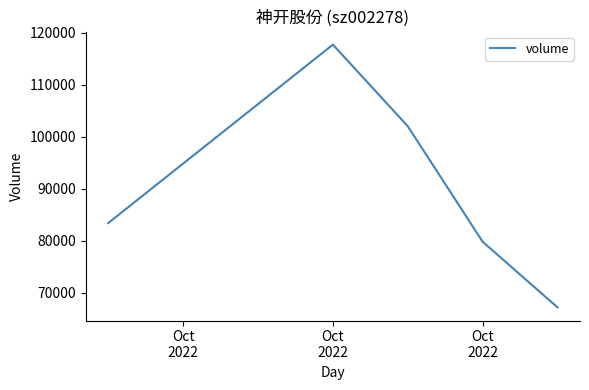

How many interior local peaks (higher than both neighbors) does the data have?

1